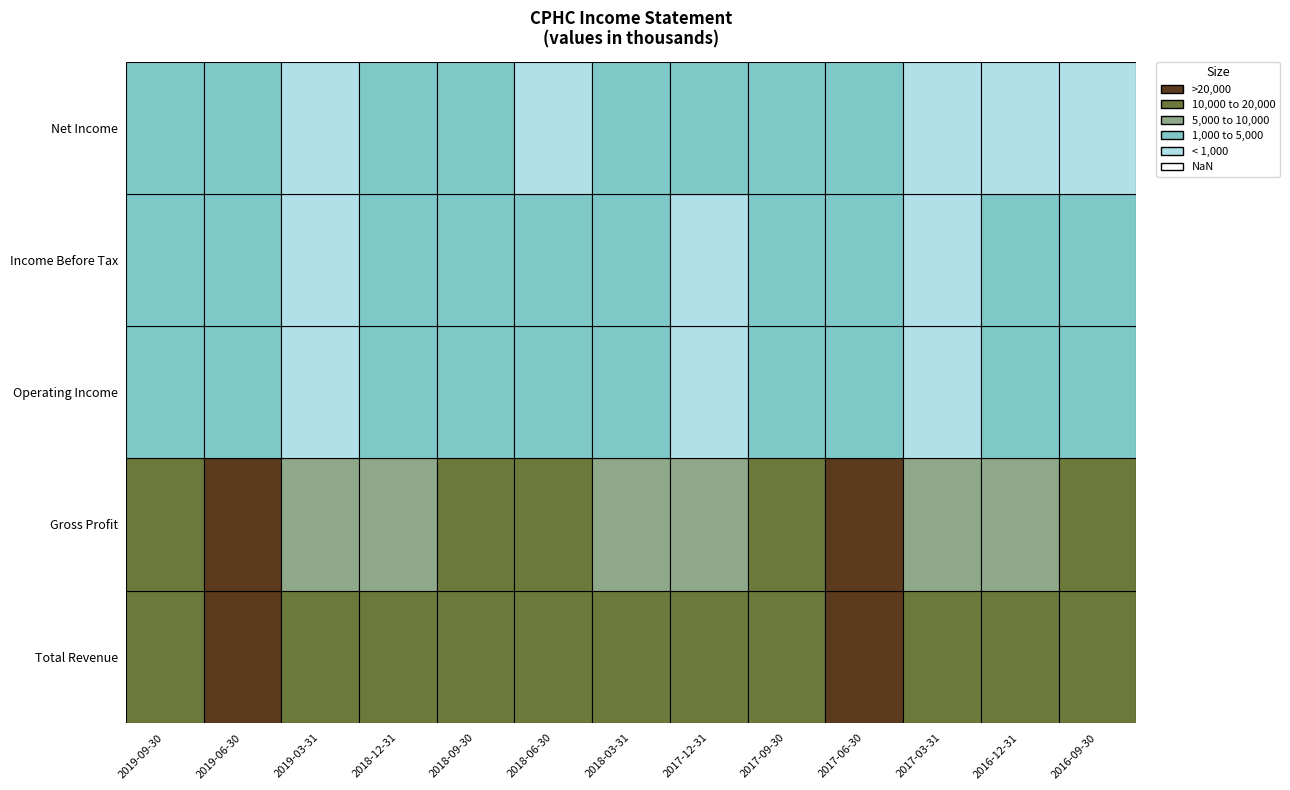

Is it true that Operating Income equals 864 at 2016-09-30?

False